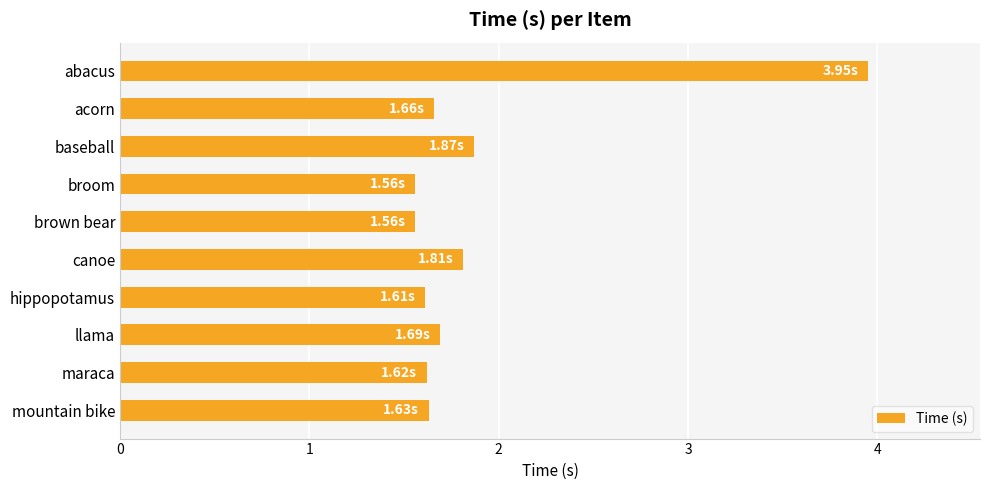

What is the minimum value shown in the chart?

1.6